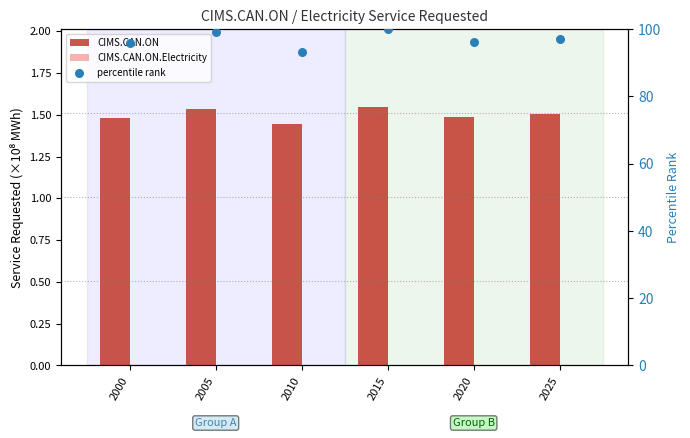

Which series reaches the maximum Y coordinate?

percentile rank